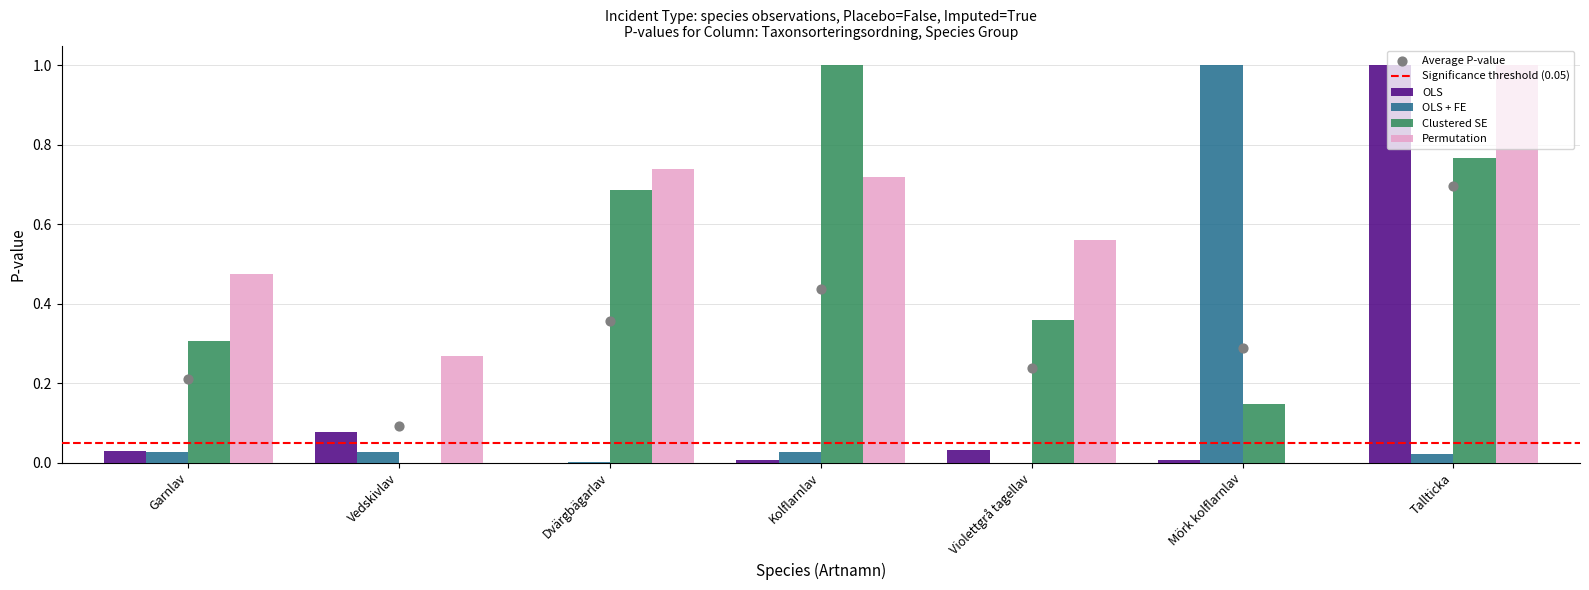

Is the value of Permutation at Tallticka greater than the value of OLS + FE at Vedskivlav?

Yes